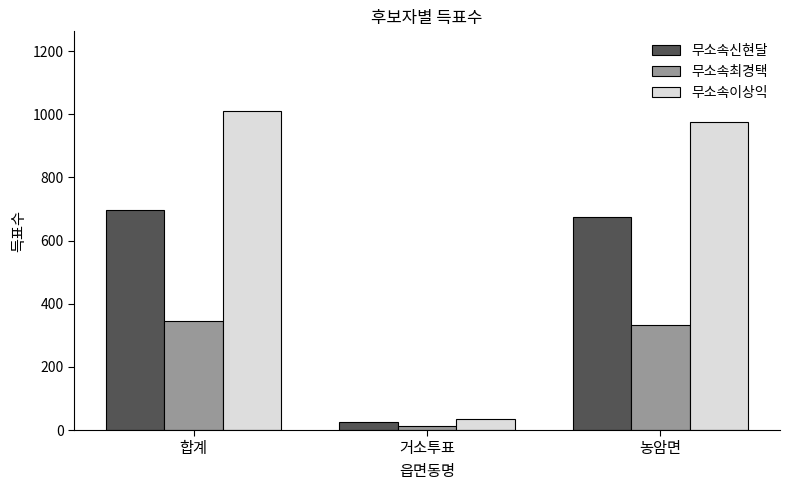

List the series in order of their peak value, highest first.

무소속이상익, 무소속신현달, 무소속최경택